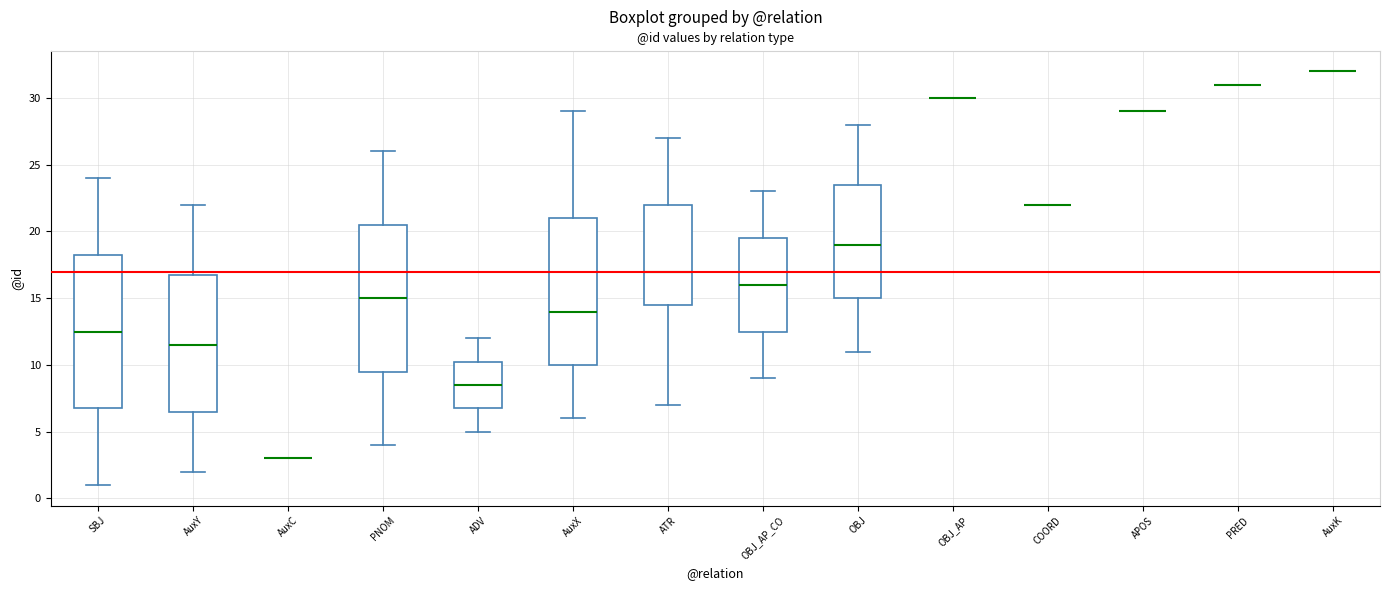

Reading left to right, transcribe this box plot: for each box, give where its median line is, the range the box spans, and where its two whiskers end, as read against the y-axis. The values are not printed on the chart, so give them approximately, as read against the axis.

SBJ: median 12.5, box 7.0 to 18.5, whiskers 1.0 to 24.0
AuxY: median 11.5, box 6.5 to 17.0, whiskers 2.0 to 22.0
AuxC: box collapsed to a line at 3.0, whiskers 3.0 to 3.0
PNOM: median 15.0, box 9.5 to 20.5, whiskers 4.0 to 26.0
ADV: median 8.5, box 7.0 to 10.5, whiskers 5.0 to 12.0
AuxX: median 14.0, box 10.0 to 21.0, whiskers 6.0 to 29.0
ATR: median 17.0, box 14.5 to 22.0, whiskers 7.0 to 27.0
OBJ_AP_CO: median 16.0, box 12.5 to 19.5, whiskers 9.0 to 23.0
OBJ: median 19.0, box 15.0 to 23.5, whiskers 11.0 to 28.0
OBJ_AP: box collapsed to a line at 30.0, whiskers 30.0 to 30.0
COORD: box collapsed to a line at 22.0, whiskers 22.0 to 22.0
APOS: box collapsed to a line at 29.0, whiskers 29.0 to 29.0
PRED: box collapsed to a line at 31.0, whiskers 31.0 to 31.0
AuxK: box collapsed to a line at 32.0, whiskers 32.0 to 32.0